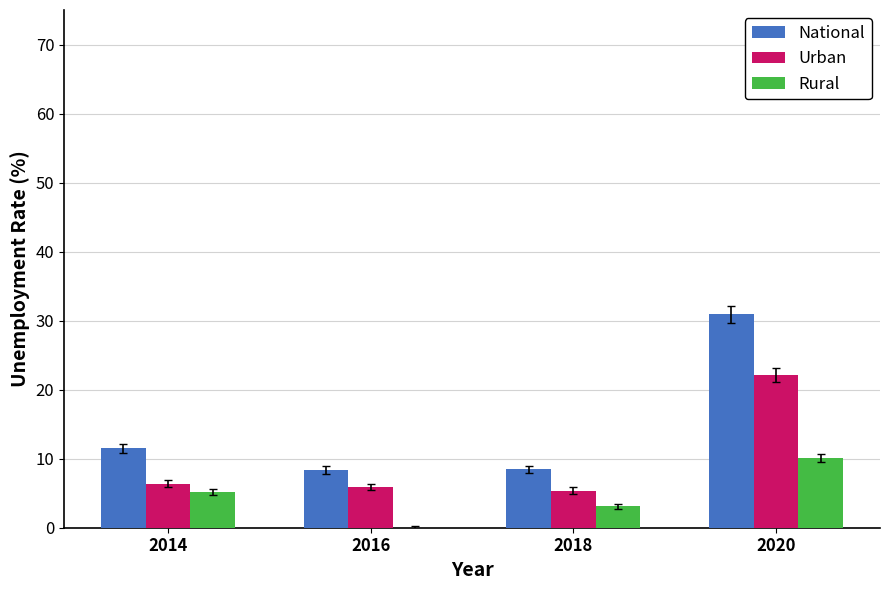

The National series shows 5.2 at 2018. True or false?

False